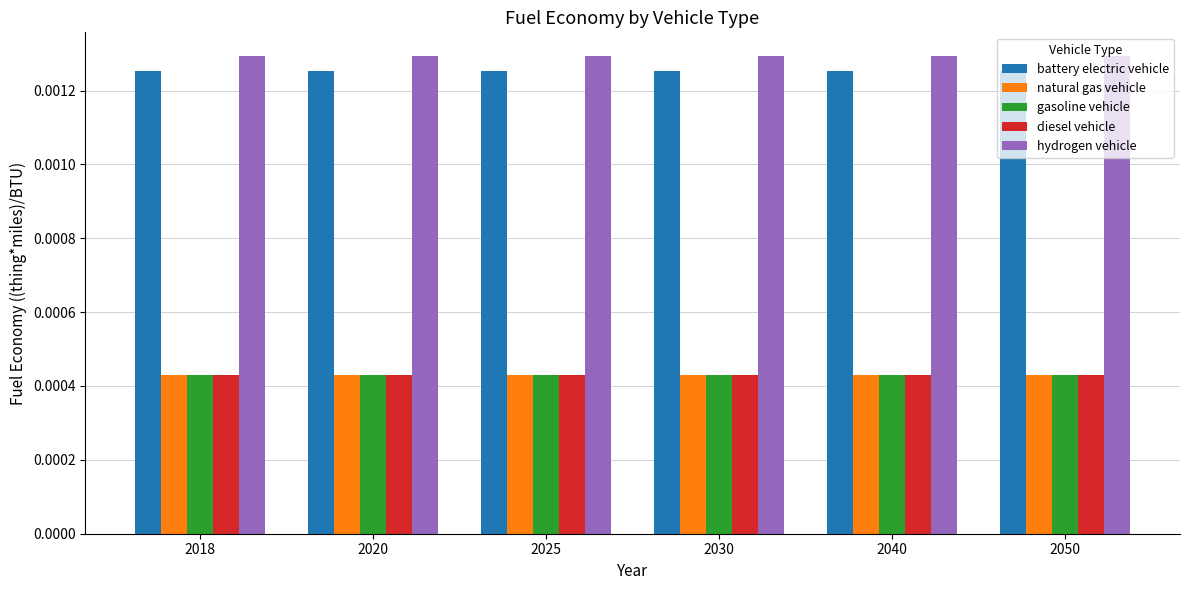

At how many categories does at least one series exceed 0?

6